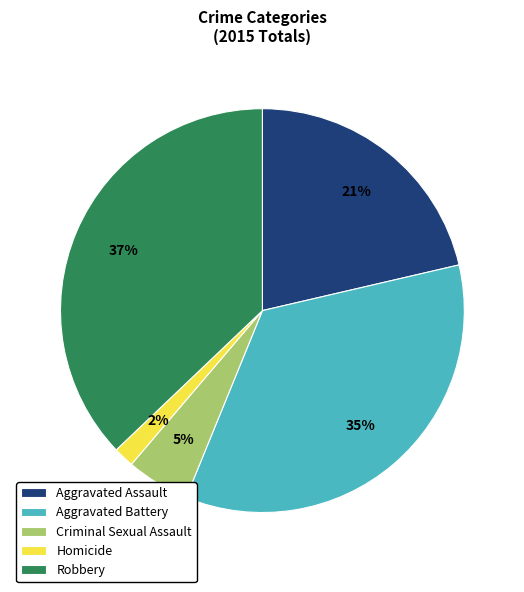

Combined, do Aggravated Assault and Homicide account for over 50%?

No